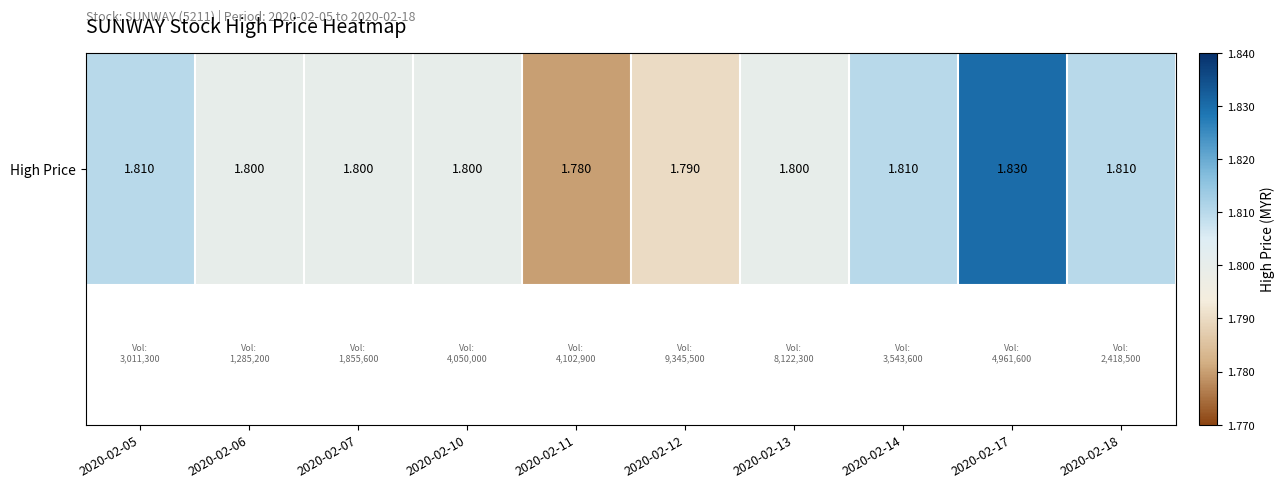

Rank the categories by value from highest to lowest.

2020-02-17, 2020-02-05, 2020-02-14, 2020-02-18, 2020-02-06, 2020-02-07, 2020-02-10, 2020-02-13, 2020-02-12, 2020-02-11